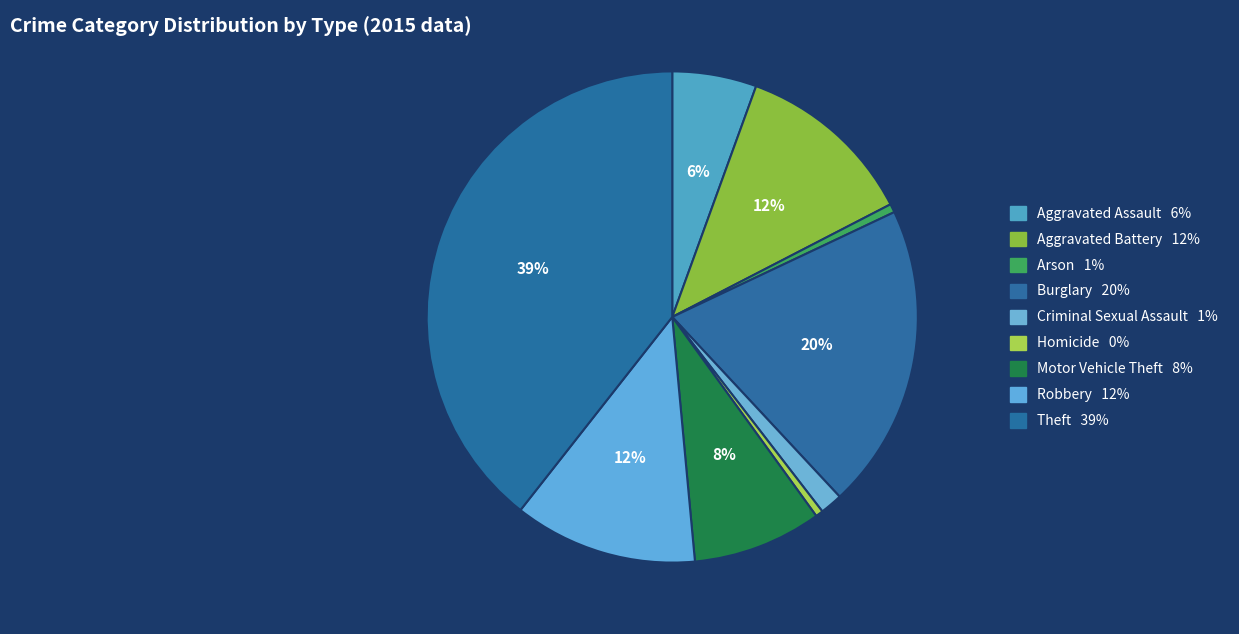

True or false: Criminal Sexual Assault accounts for 11% of the total.

False